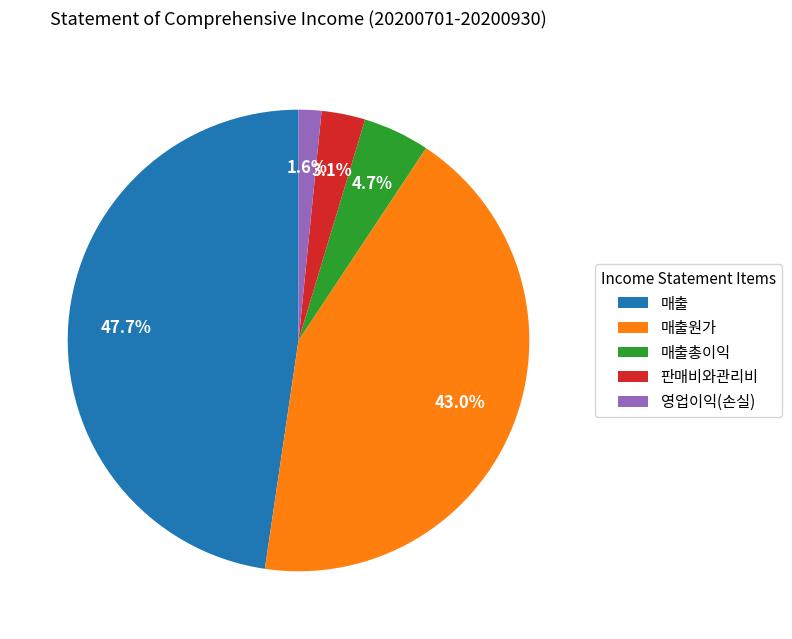

To the nearest percent, what is the combined percentage of 매출 and 매출총이익?

52%